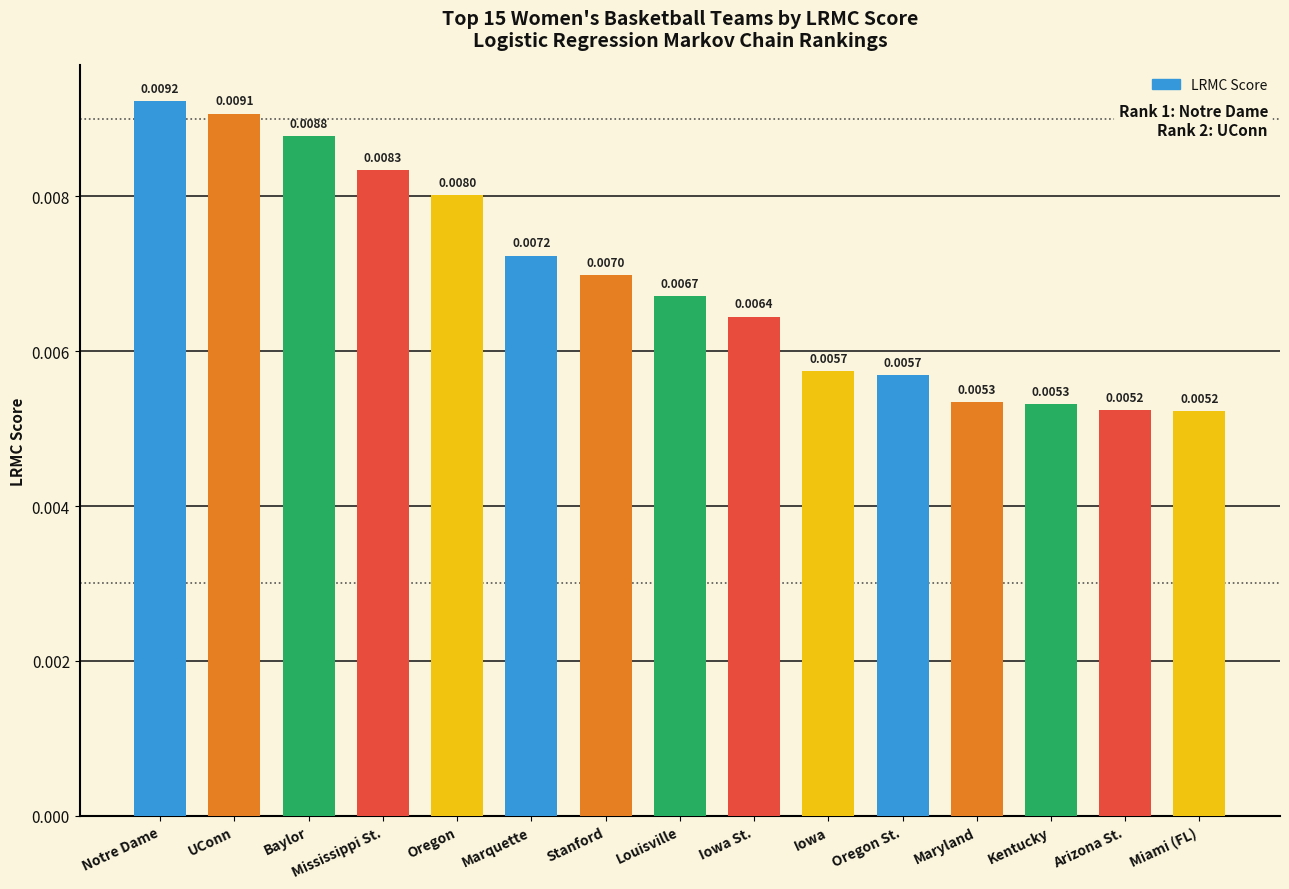

Which category has the highest value across all series?

Notre Dame